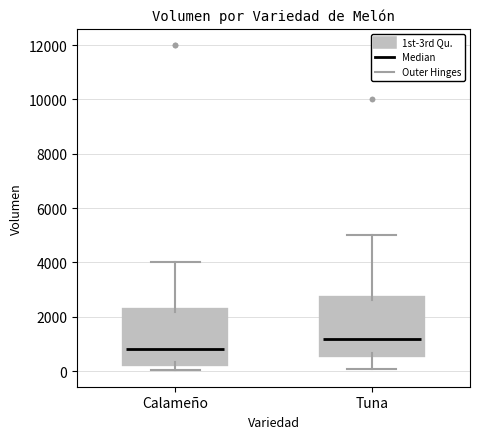

Reading left to right, read every box against the y-axis: the position of its median line, the range the box covers, and the ends of its whiskers. The values are not printed on the chart, so give them approximately, as read against the axis.

Calameño: median 800, box 400 to 2200, whiskers 0 to 4000
Tuna: median 1200, box 600 to 2600, whiskers 0 to 5000